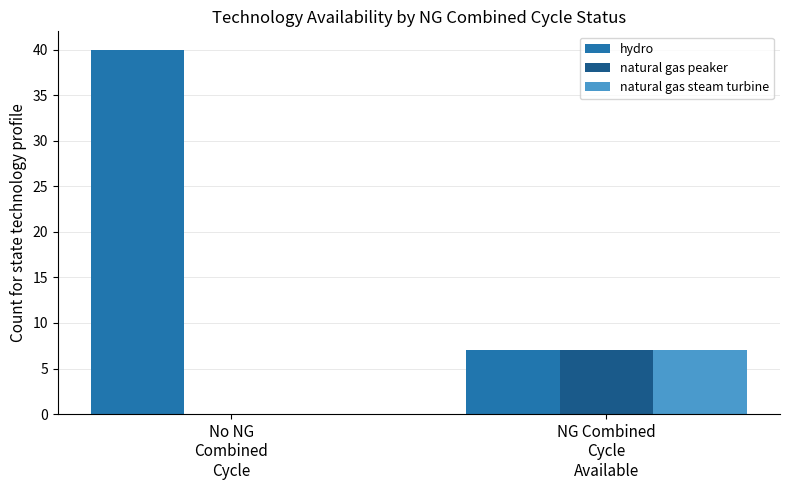

What is the sum of all natural gas peaker values?

7